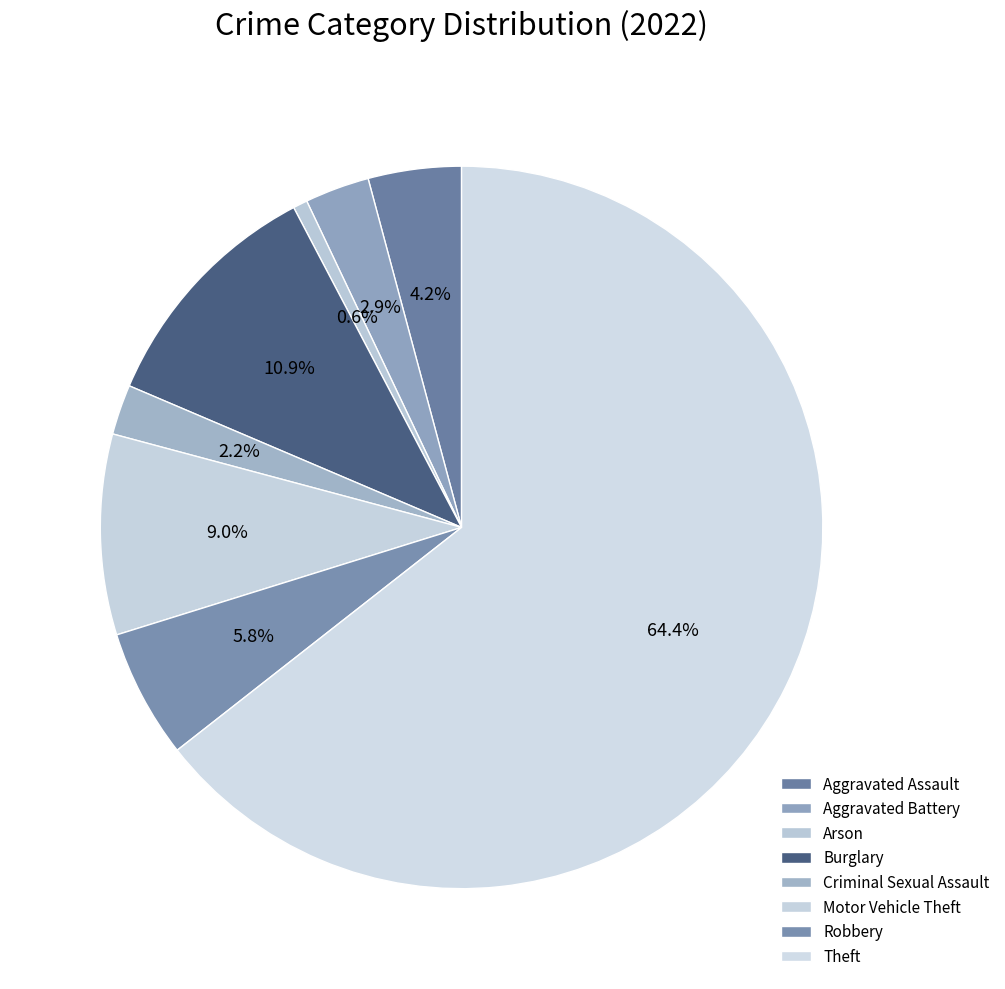

How many segments does this pie chart have?

8